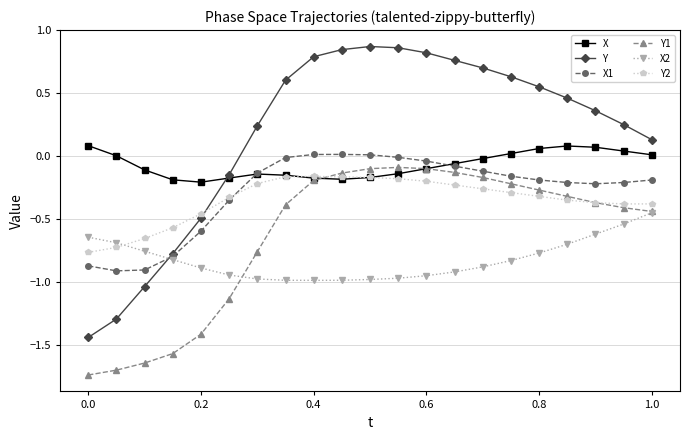

Which series ends up on top after the final intersection of X1 and X?

X